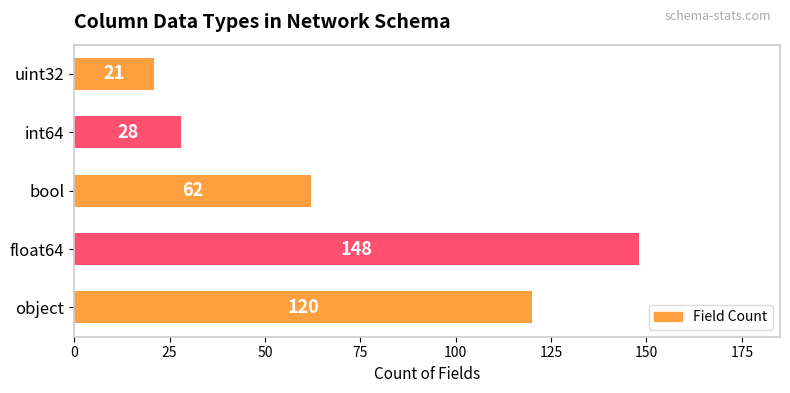

Reading bottom to top, list all the values displayed in this chart.

object=120	float64=148	bool=62	int64=28	uint32=21